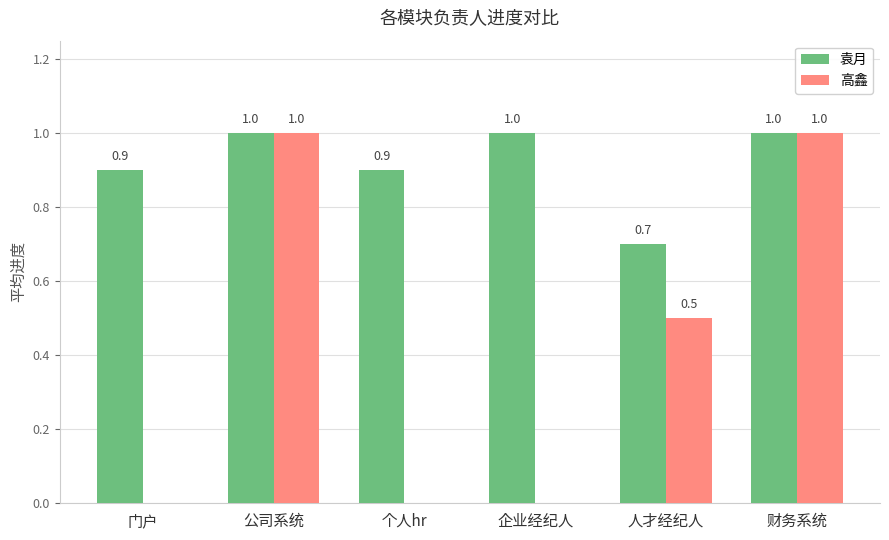

Is it true that 高鑫 equals 1.0 at 财务系统?

True